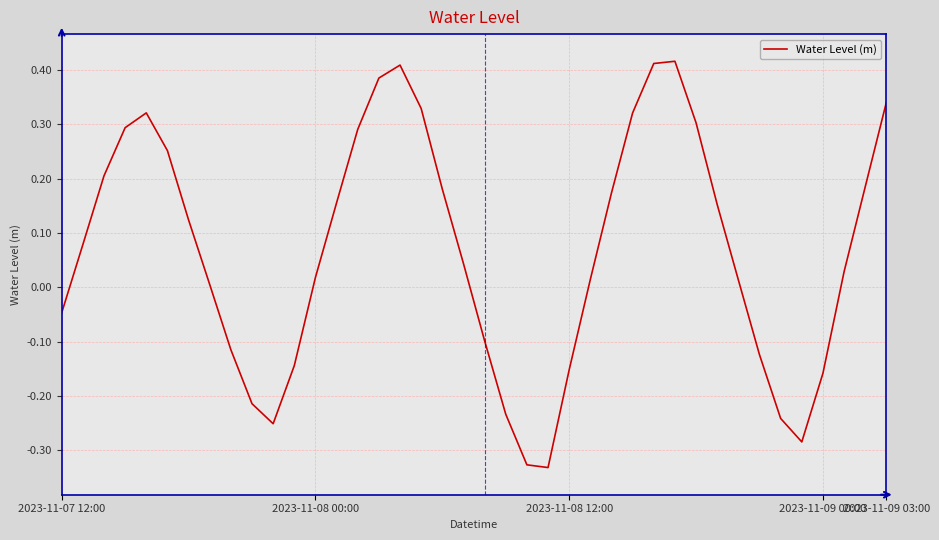

How many points are higher than both their immediate neighbors (excluding endpoints)?

3